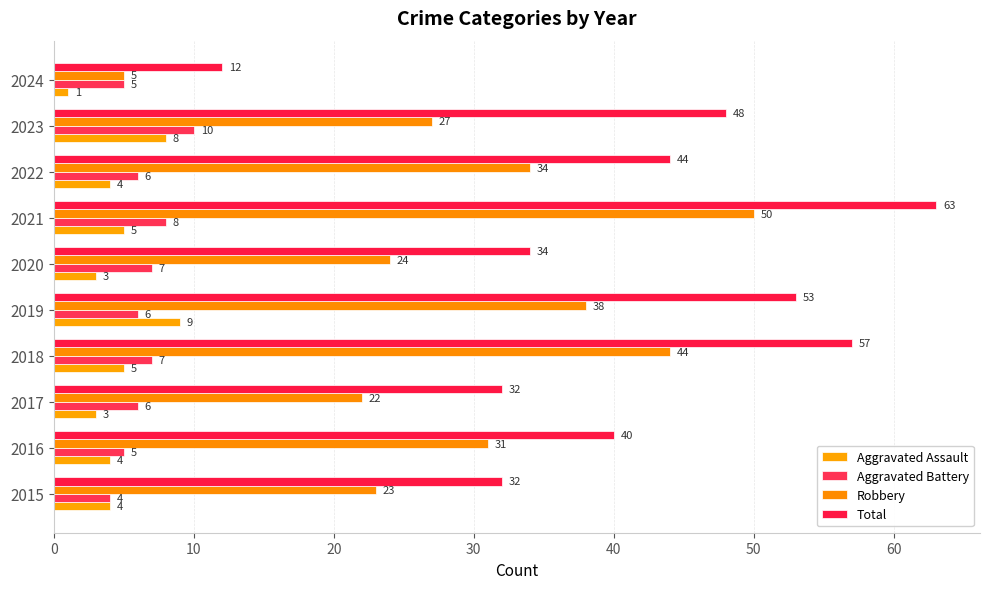

Count the number of data series in this chart.

4